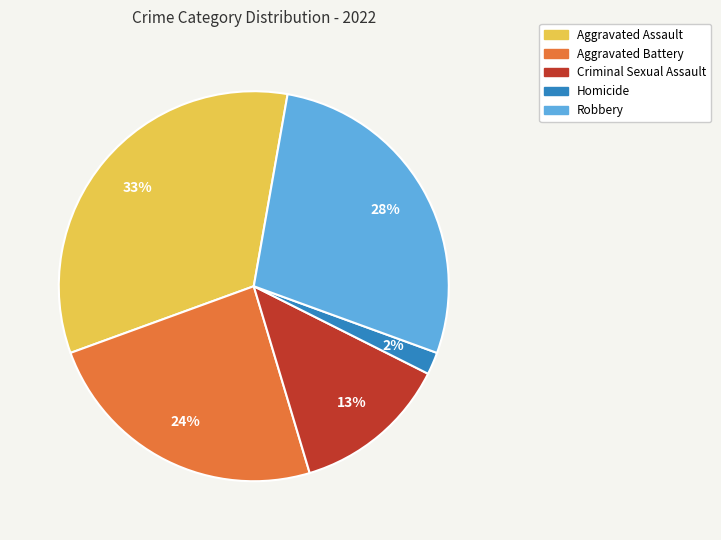

What percentage is the Aggravated Assault slice, to the nearest percent?

33%